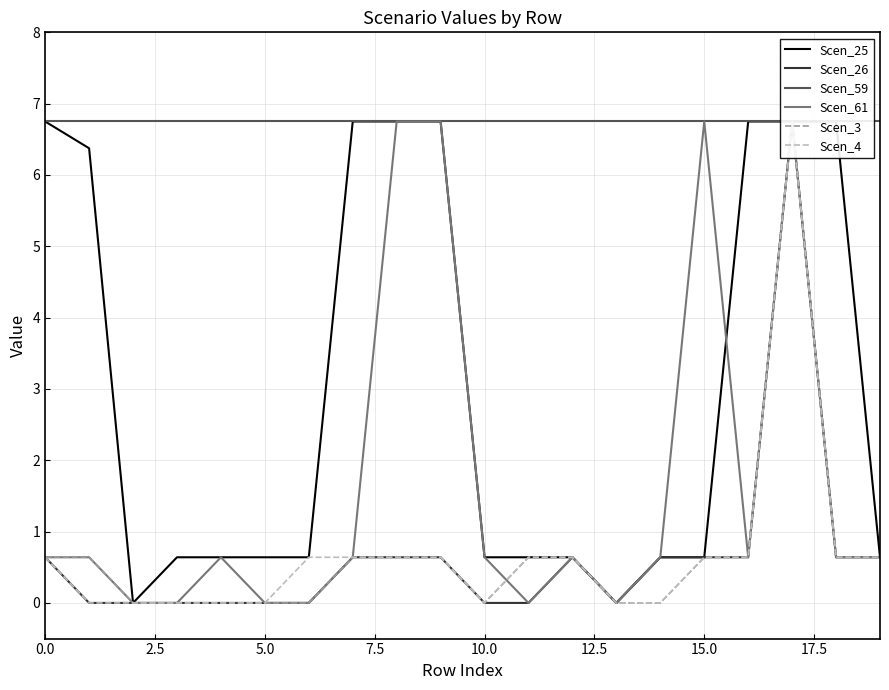

How many values in Scen_4 are above zero?

12